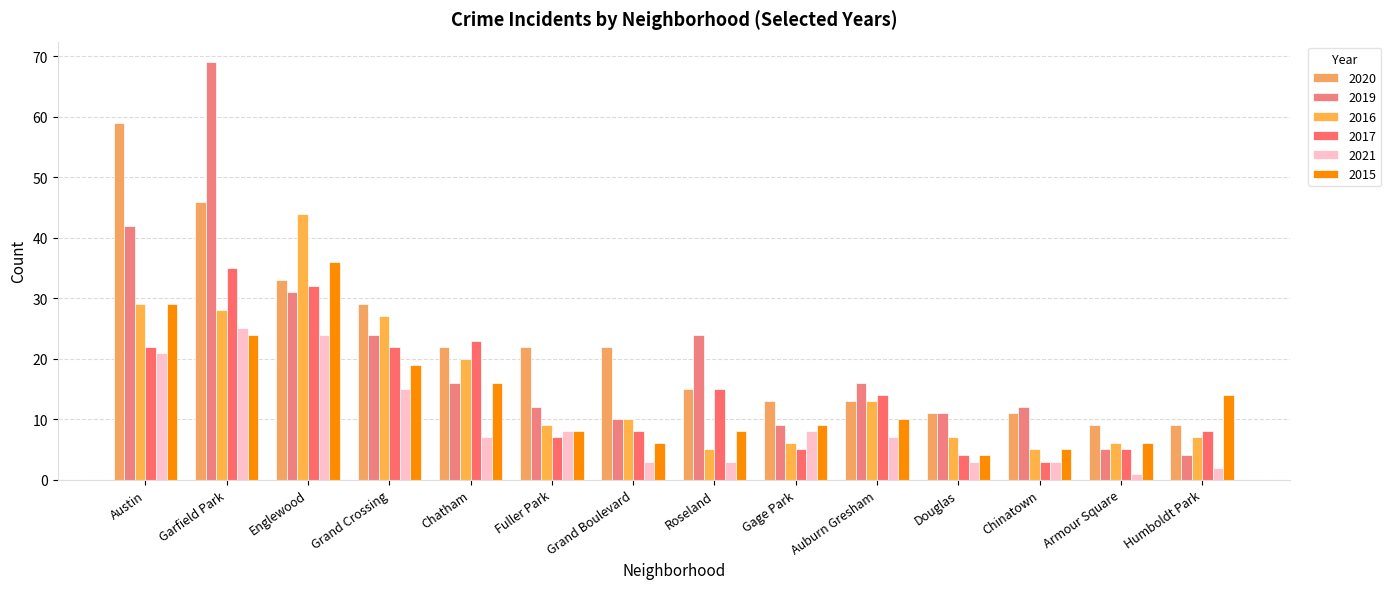

Reading right to left, list all the values displayed in this chart.

2020: 9	9	11	11	13	13	15	22	22	22	29	33	46	59
2019: 4	5	12	11	16	9	24	10	12	16	24	31	69	42
2016: 7	6	5	7	13	6	5	10	9	20	27	44	28	29
2017: 8	5	3	4	14	5	15	8	7	23	22	32	35	22
2021: 2	1	3	3	7	8	3	3	8	7	15	24	25	21
2015: 14	6	5	4	10	9	8	6	8	16	19	36	24	29